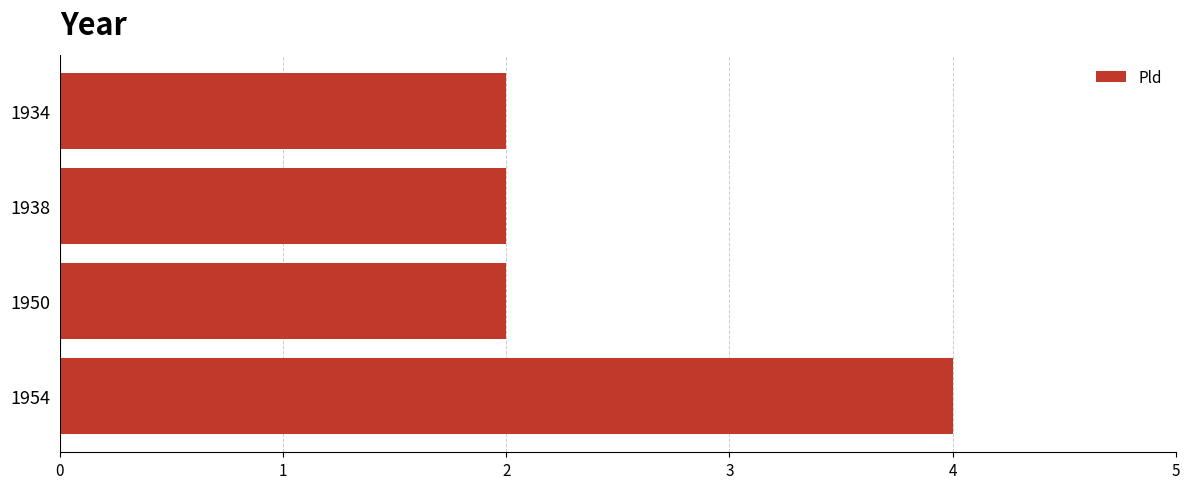

Between 1954 and 1938, which is larger?

1954